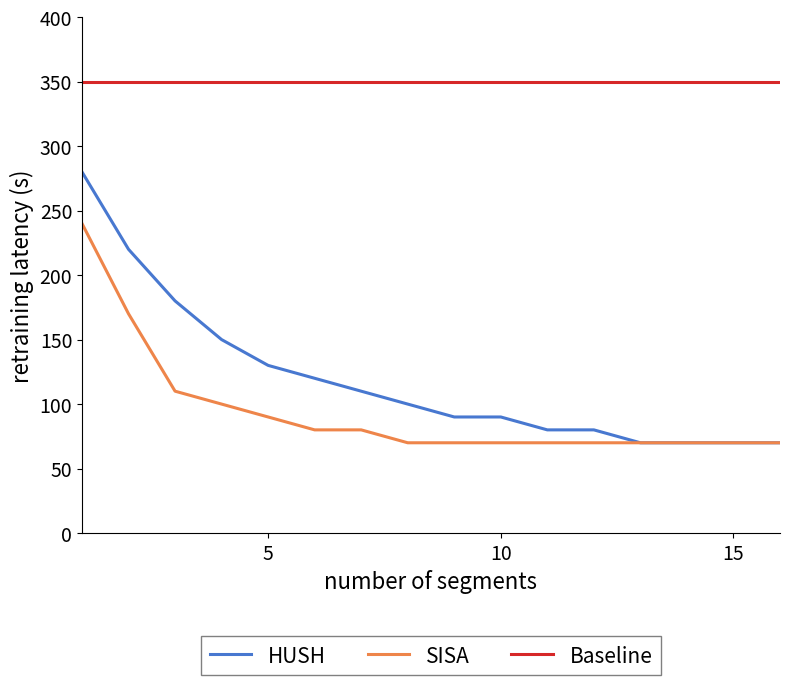

List the series in order of their peak value, lowest first.

SISA, HUSH, Baseline